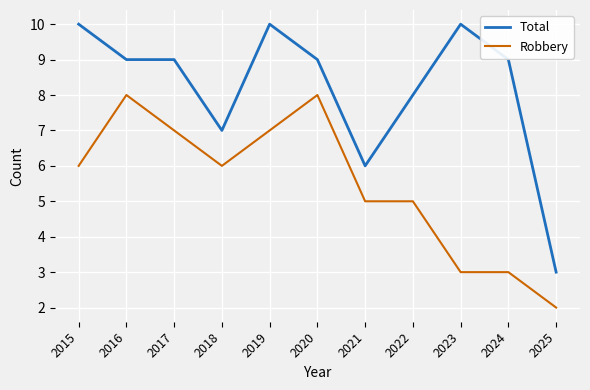

Is the value of Robbery at 2022 greater than the value of Total at 2024?

No